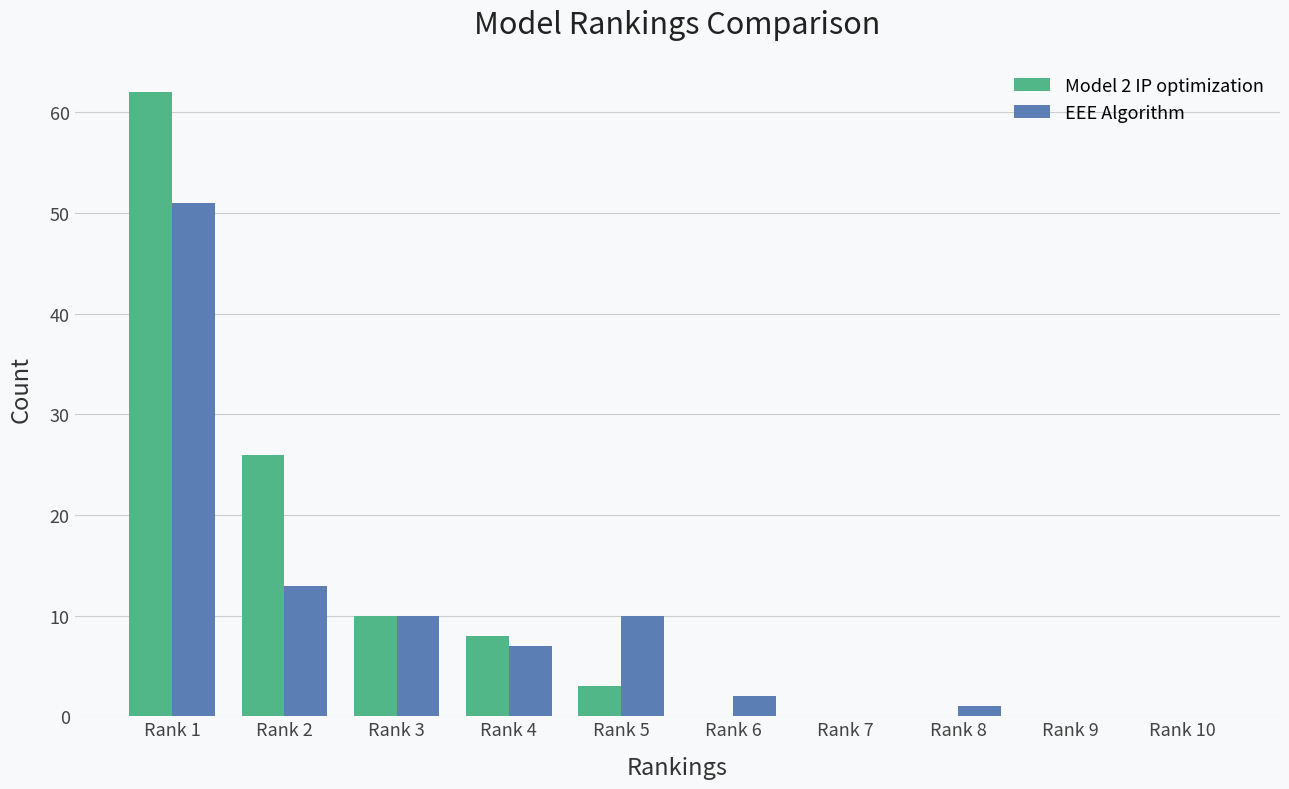

What are all the series names shown in the legend?

Model 2 IP optimization, EEE Algorithm